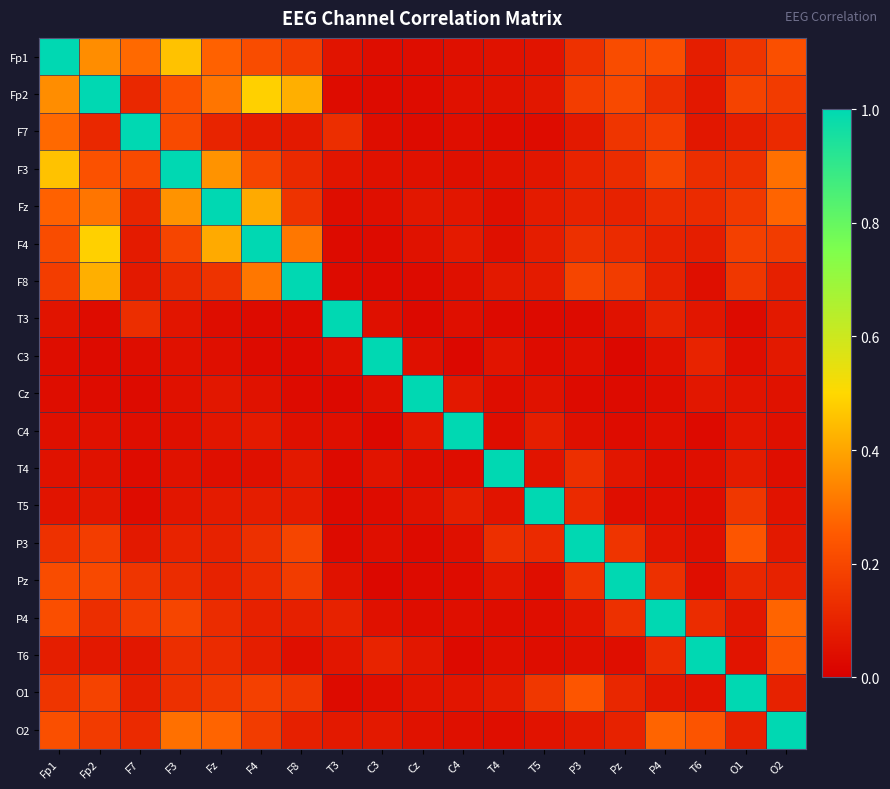

Reading left to right, list all the values displayed in this chart.

Fp1: Fp1=1.0	Fp2=0.4	F7=0.3	F3=0.5	Fz=0.3	F4=0.2	F8=0.2	T3=0.1	C3=0.0	Cz=0.0	C4=0.0	T4=0.1	T5=0.1	P3=0.1	Pz=0.2	P4=0.2	T6=0.1	O1=0.2	O2=0.2
Fp2: Fp1=0.4	Fp2=1.0	F7=0.1	F3=0.2	Fz=0.3	F4=0.5	F8=0.4	T3=0.0	C3=0.0	Cz=0.0	C4=0.0	T4=0.1	T5=0.1	P3=0.2	Pz=0.2	P4=0.1	T6=0.1	O1=0.2	O2=0.2
F7: Fp1=0.3	Fp2=0.1	F7=1.0	F3=0.2	Fz=0.1	F4=0.1	F8=0.1	T3=0.1	C3=0.0	Cz=0.0	C4=0.0	T4=0.0	T5=0.0	P3=0.1	Pz=0.2	P4=0.2	T6=0.1	O1=0.1	O2=0.1
F3: Fp1=0.5	Fp2=0.2	F7=0.2	F3=1.0	Fz=0.4	F4=0.2	F8=0.1	T3=0.1	C3=0.0	Cz=0.0	C4=0.0	T4=0.1	T5=0.1	P3=0.1	Pz=0.1	P4=0.2	T6=0.1	O1=0.1	O2=0.3
Fz: Fp1=0.3	Fp2=0.3	F7=0.1	F3=0.4	Fz=1.0	F4=0.4	F8=0.1	T3=0.0	C3=0.0	Cz=0.1	C4=0.1	T4=0.0	T5=0.1	P3=0.1	Pz=0.1	P4=0.1	T6=0.1	O1=0.2	O2=0.3
F4: Fp1=0.2	Fp2=0.5	F7=0.1	F3=0.2	Fz=0.4	F4=1.0	F8=0.3	T3=0.0	C3=0.0	Cz=0.1	C4=0.1	T4=0.0	T5=0.1	P3=0.1	Pz=0.1	P4=0.1	T6=0.1	O1=0.2	O2=0.2
F8: Fp1=0.2	Fp2=0.4	F7=0.1	F3=0.1	Fz=0.1	F4=0.3	F8=1.0	T3=0.0	C3=0.0	Cz=0.0	C4=0.0	T4=0.1	T5=0.1	P3=0.2	Pz=0.2	P4=0.1	T6=0.0	O1=0.2	O2=0.1
T3: Fp1=0.1	Fp2=0.0	F7=0.1	F3=0.1	Fz=0.0	F4=0.0	F8=0.0	T3=1.0	C3=0.0	Cz=0.0	C4=0.0	T4=0.0	T5=0.0	P3=0.0	Pz=0.1	P4=0.1	T6=0.1	O1=0.0	O2=0.1
C3: Fp1=0.0	Fp2=0.0	F7=0.0	F3=0.0	Fz=0.0	F4=0.0	F8=0.0	T3=0.0	C3=1.0	Cz=0.0	C4=0.0	T4=0.1	T5=0.0	P3=0.0	Pz=0.0	P4=0.0	T6=0.1	O1=0.0	O2=0.1
Cz: Fp1=0.0	Fp2=0.0	F7=0.0	F3=0.0	Fz=0.1	F4=0.1	F8=0.0	T3=0.0	C3=0.0	Cz=1.0	C4=0.1	T4=0.0	T5=0.1	P3=0.0	Pz=0.0	P4=0.0	T6=0.1	O1=0.1	O2=0.1
C4: Fp1=0.0	Fp2=0.0	F7=0.0	F3=0.0	Fz=0.1	F4=0.1	F8=0.0	T3=0.0	C3=0.0	Cz=0.1	C4=1.0	T4=0.0	T5=0.1	P3=0.0	Pz=0.0	P4=0.0	T6=0.0	O1=0.1	O2=0.0
T4: Fp1=0.1	Fp2=0.1	F7=0.0	F3=0.1	Fz=0.0	F4=0.0	F8=0.1	T3=0.0	C3=0.1	Cz=0.0	C4=0.0	T4=1.0	T5=0.1	P3=0.1	Pz=0.1	P4=0.0	T6=0.0	O1=0.1	O2=0.0
T5: Fp1=0.1	Fp2=0.1	F7=0.0	F3=0.1	Fz=0.1	F4=0.1	F8=0.1	T3=0.0	C3=0.0	Cz=0.1	C4=0.1	T4=0.1	T5=1.0	P3=0.1	Pz=0.0	P4=0.0	T6=0.0	O1=0.2	O2=0.1
P3: Fp1=0.1	Fp2=0.2	F7=0.1	F3=0.1	Fz=0.1	F4=0.1	F8=0.2	T3=0.0	C3=0.0	Cz=0.0	C4=0.0	T4=0.1	T5=0.1	P3=1.0	Pz=0.1	P4=0.1	T6=0.0	O1=0.2	O2=0.1
Pz: Fp1=0.2	Fp2=0.2	F7=0.2	F3=0.1	Fz=0.1	F4=0.1	F8=0.2	T3=0.1	C3=0.0	Cz=0.0	C4=0.0	T4=0.1	T5=0.0	P3=0.1	Pz=1.0	P4=0.1	T6=0.0	O1=0.1	O2=0.1
P4: Fp1=0.2	Fp2=0.1	F7=0.2	F3=0.2	Fz=0.1	F4=0.1	F8=0.1	T3=0.1	C3=0.0	Cz=0.0	C4=0.0	T4=0.0	T5=0.0	P3=0.1	Pz=0.1	P4=1.0	T6=0.1	O1=0.1	O2=0.3
T6: Fp1=0.1	Fp2=0.1	F7=0.1	F3=0.1	Fz=0.1	F4=0.1	F8=0.0	T3=0.1	C3=0.1	Cz=0.1	C4=0.0	T4=0.0	T5=0.0	P3=0.0	Pz=0.0	P4=0.1	T6=1.0	O1=0.1	O2=0.2
O1: Fp1=0.2	Fp2=0.2	F7=0.1	F3=0.1	Fz=0.2	F4=0.2	F8=0.2	T3=0.0	C3=0.0	Cz=0.1	C4=0.1	T4=0.1	T5=0.2	P3=0.2	Pz=0.1	P4=0.1	T6=0.1	O1=1.0	O2=0.1
O2: Fp1=0.2	Fp2=0.2	F7=0.1	F3=0.3	Fz=0.3	F4=0.2	F8=0.1	T3=0.1	C3=0.1	Cz=0.1	C4=0.0	T4=0.0	T5=0.1	P3=0.1	Pz=0.1	P4=0.3	T6=0.2	O1=0.1	O2=1.0